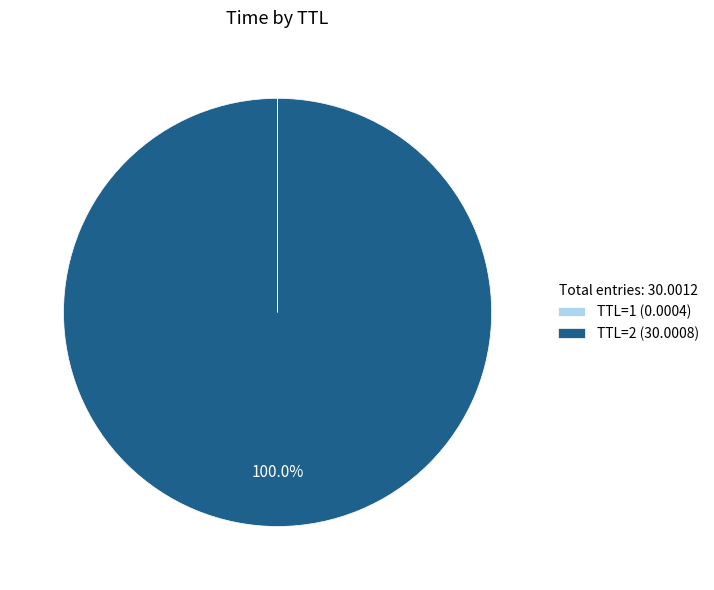

Which category has the biggest portion of the pie?

TTL=2 (30.0008)